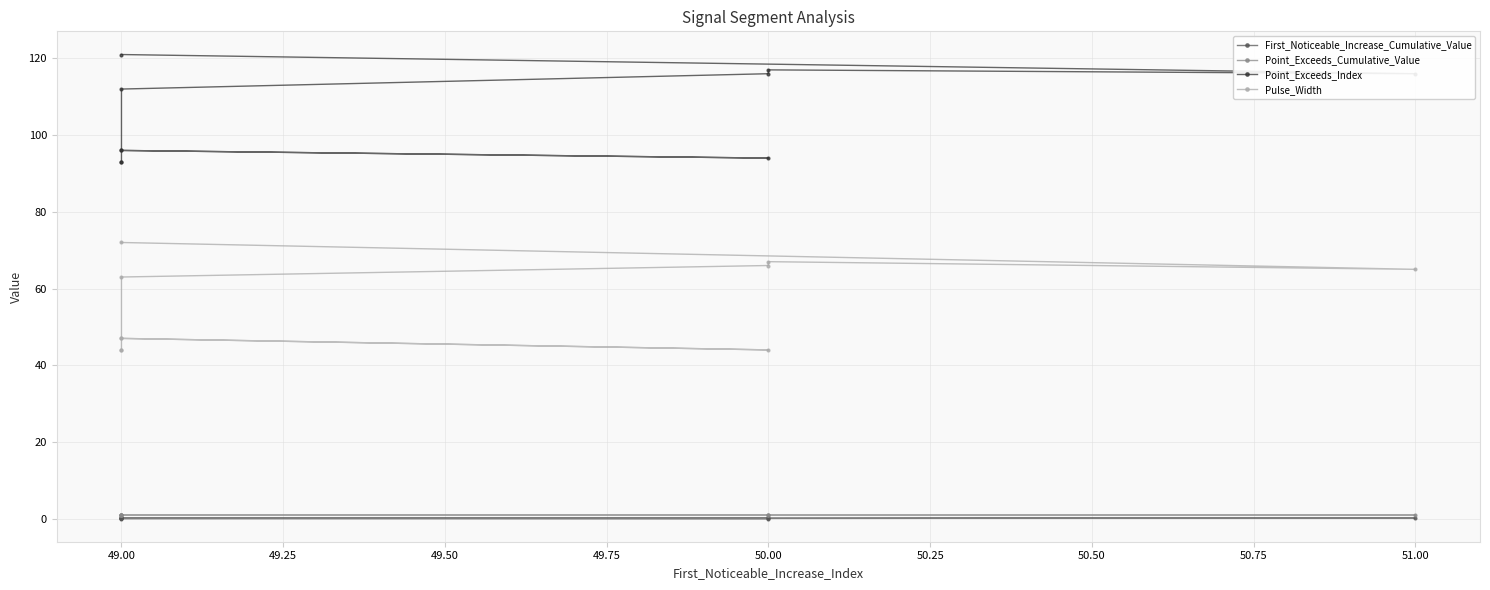

True or false: Pulse_Width and First_Noticeable_Increase_Cumulative_Value intersect in this chart.

False